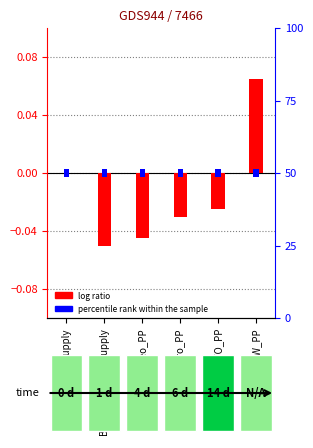

What is the total value across all series at BW_PP?

0.1